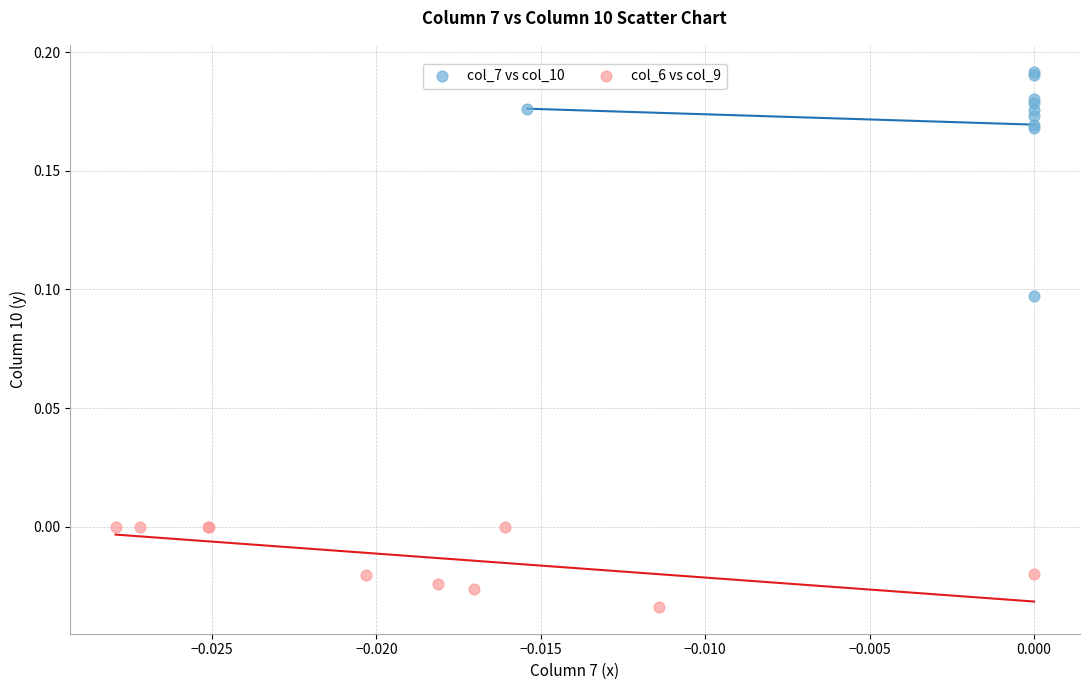

Which series contains the highest Y value?

col_7 vs col_10